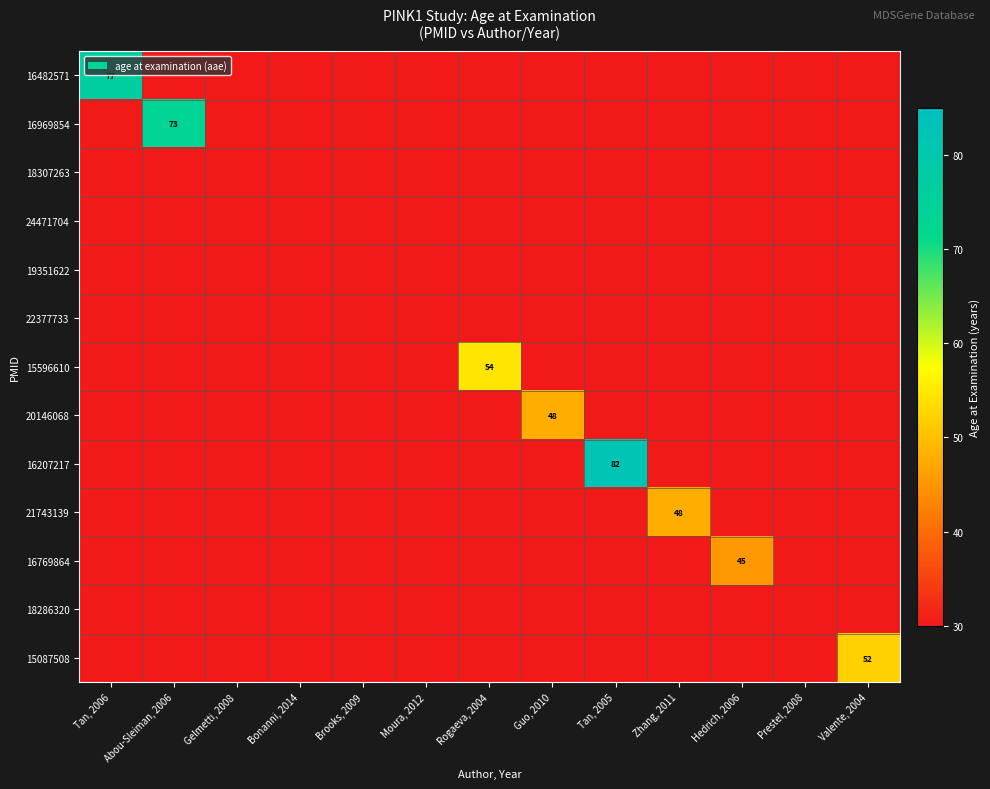

What is the difference between the maximum and minimum values in the 21743139 series?

48.0